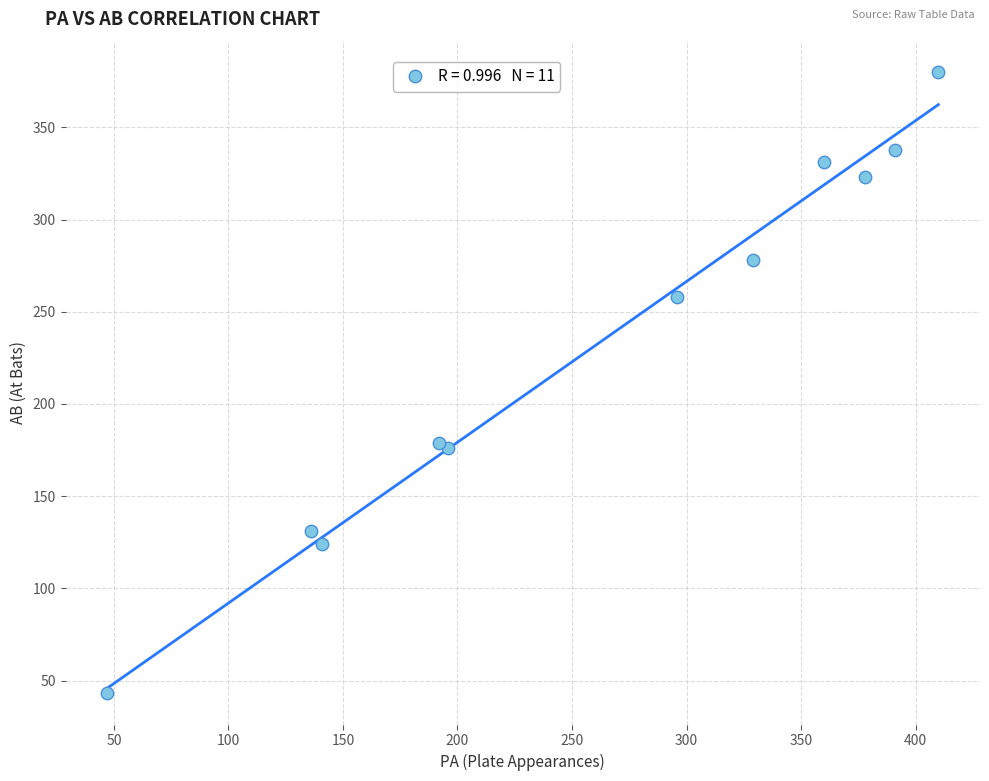

What is the average X value?

261